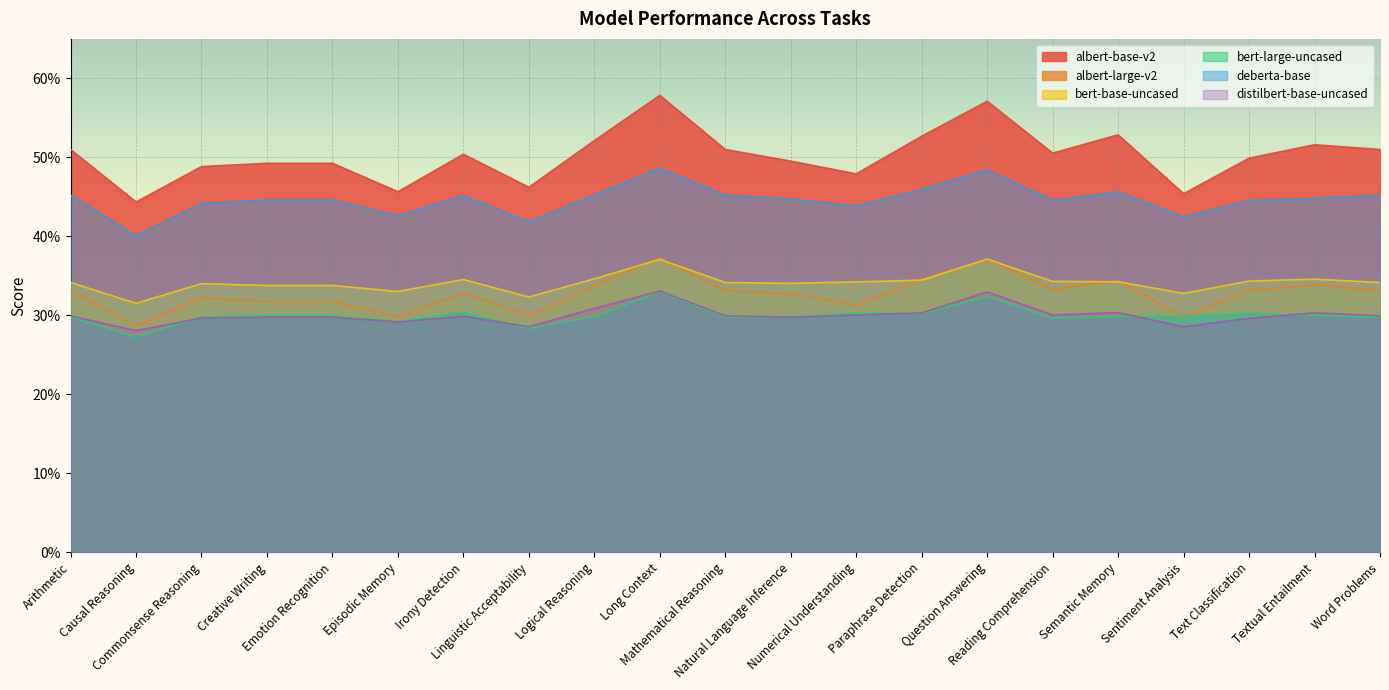

Is the value of albert-large-v2 at Word Problems greater than the value of bert-large-uncased at Logical Reasoning?

Yes